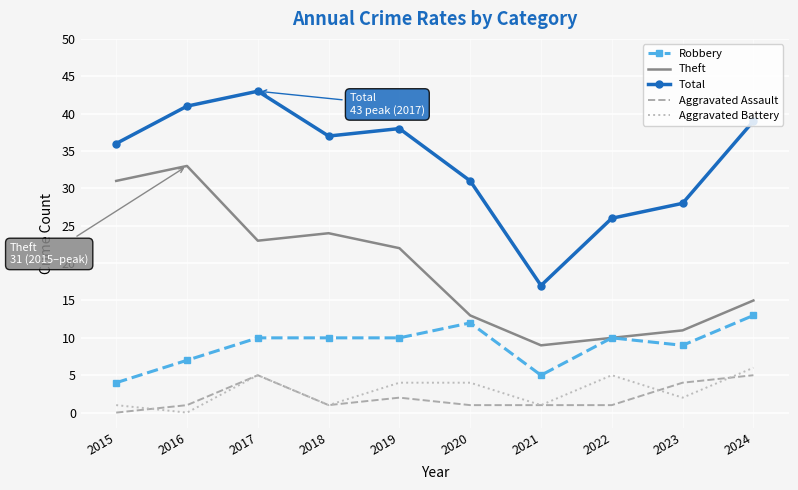

Reading left to right, extract all data points from this chart.

Robbery: 2015=4	2016=7	2017=10	2018=10	2019=10	2020=12	2021=5	2022=10	2023=9	2024=13
Theft: 2015=31	2016=33	2017=23	2018=24	2019=22	2020=13	2021=9	2022=10	2023=11	2024=15
Total: 2015=36	2016=41	2017=43	2018=37	2019=38	2020=31	2021=17	2022=26	2023=28	2024=39
Aggravated Assault: 2015=0	2016=1	2017=5	2018=1	2019=2	2020=1	2021=1	2022=1	2023=4	2024=5
Aggravated Battery: 2015=1	2016=0	2017=5	2018=1	2019=4	2020=4	2021=1	2022=5	2023=2	2024=6